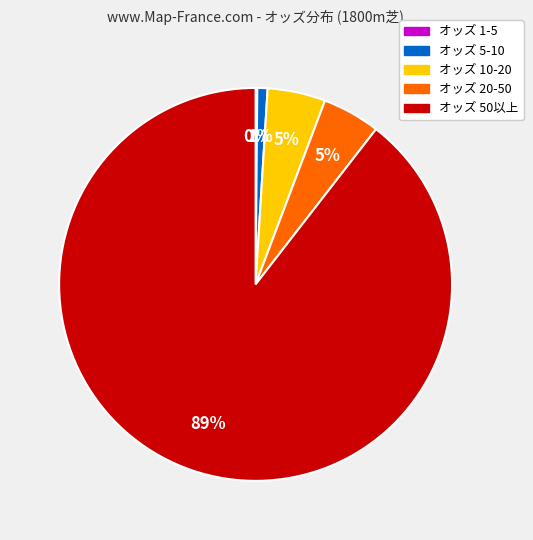

To the nearest percent, what is the difference between the largest and smallest slice percentages?

89%